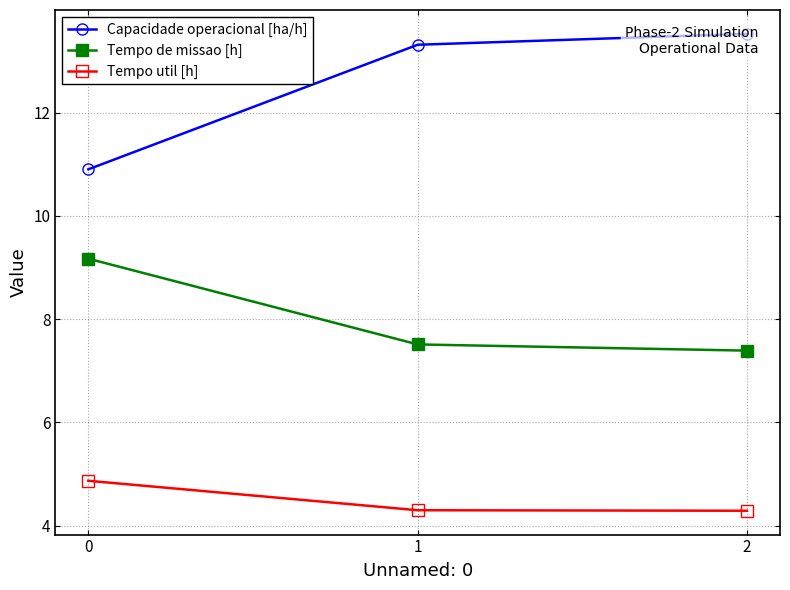

At which category does the chart reach its peak across all series?

2